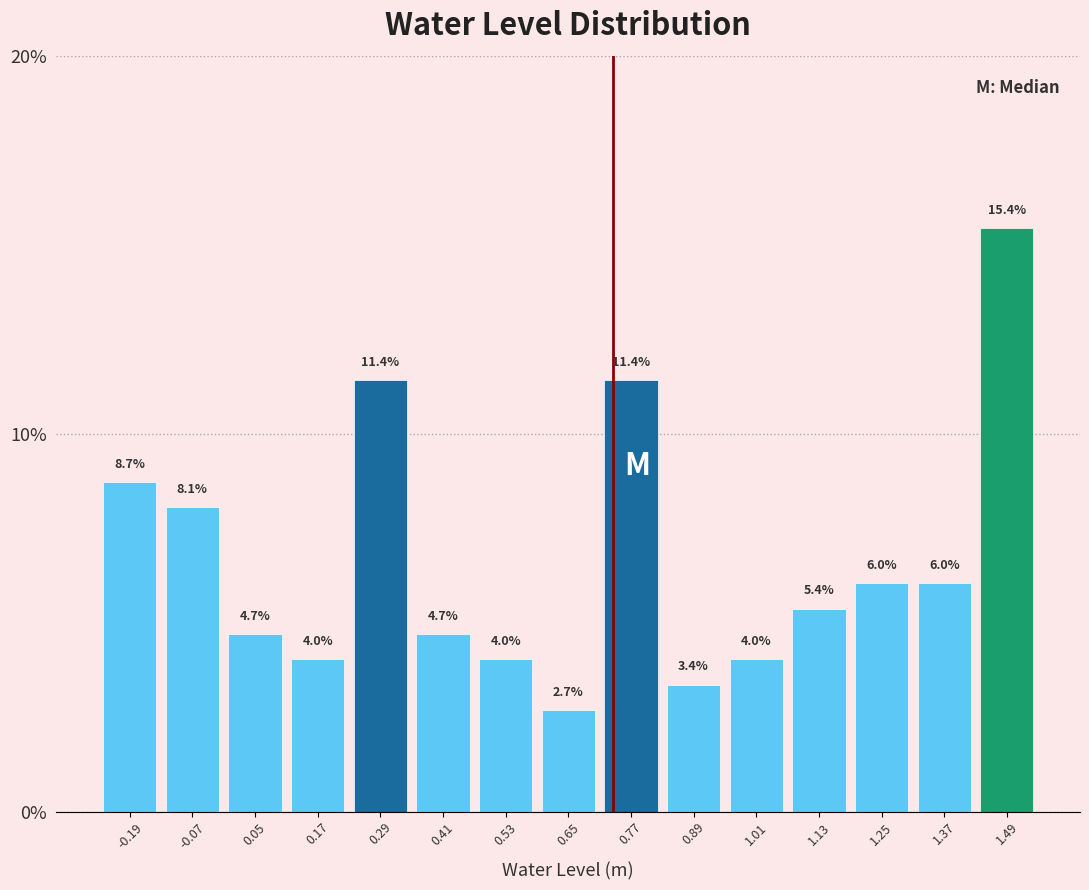

Reading left to right, transcribe this chart: for each bar, give the range it covers on the x-axis and its height. The bar edges are not printed on the chart, so give them approximately, as read against the axis.

-0.24 to -0.12: 8.7
-0.12 to 0.00: 8.1
0.00 to 0.12: 4.7
0.12 to 0.24: 4.0
0.24 to 0.36: 11.4
0.36 to 0.48: 4.7
0.48 to 0.60: 4.0
0.60 to 0.72: 2.7
0.72 to 0.84: 11.4
0.84 to 0.96: 3.4
0.96 to 1.08: 4.0
1.08 to 1.20: 5.4
1.20 to 1.32: 6.0
1.32 to 1.44: 6.0
1.44 to 1.56: 15.4